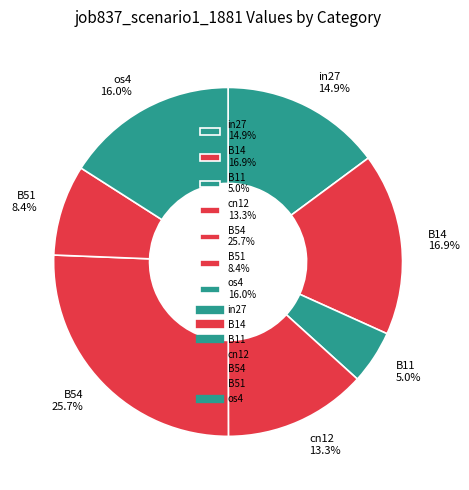

Which slice is the largest?

B54